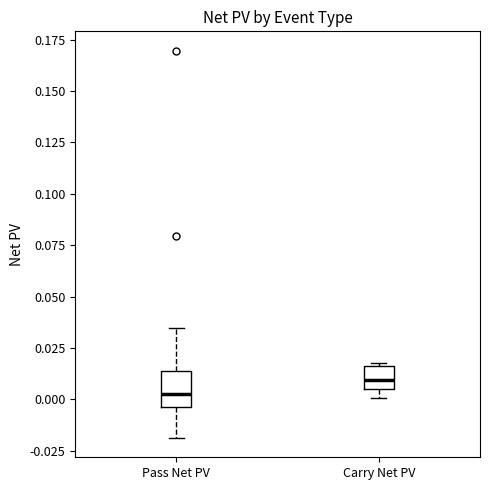

Reading left to right, read every box against the y-axis: the position of its median line, the range the box covers, and the ends of its whiskers. The values are not printed on the chart, so give them approximately, as read against the axis.

Pass Net PV: median 0.005, box -0.005 to 0.015, whiskers -0.020 to 0.035
Carry Net PV: median 0.010, box 0.005 to 0.015, whiskers 0.000 to 0.020